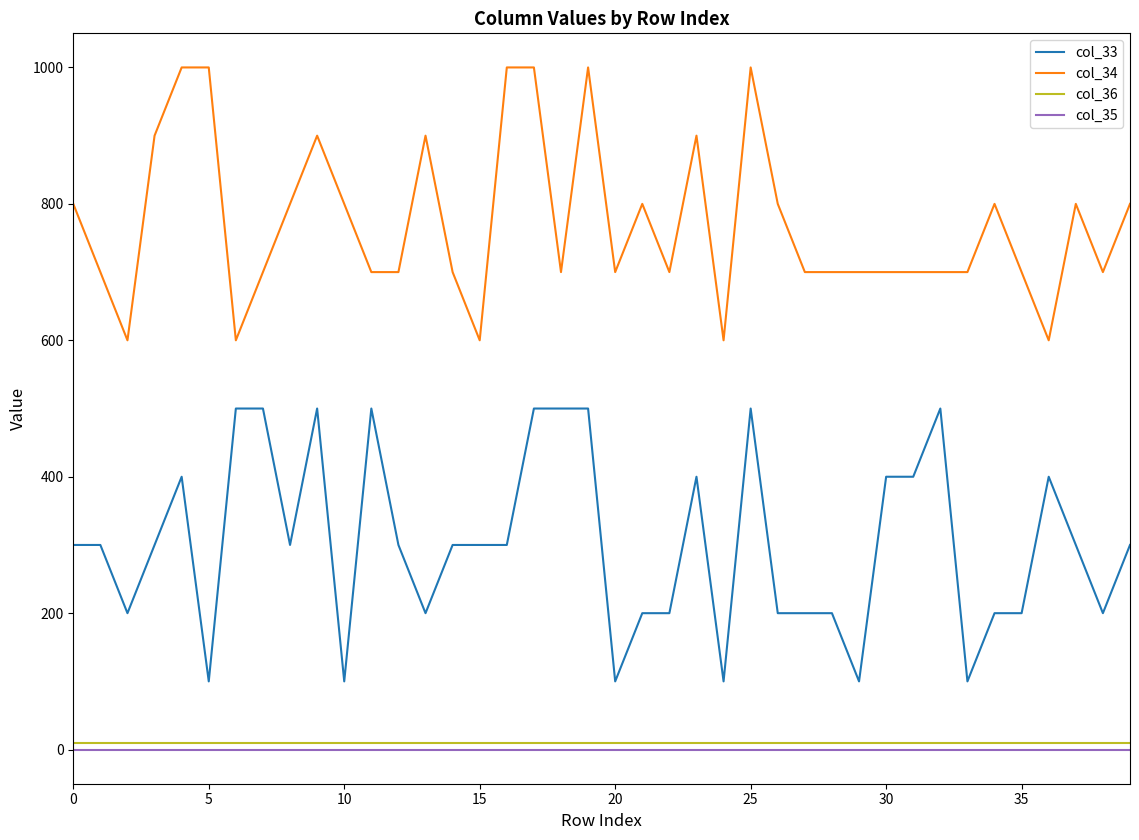

What is the maximum value shown in the chart?

1000